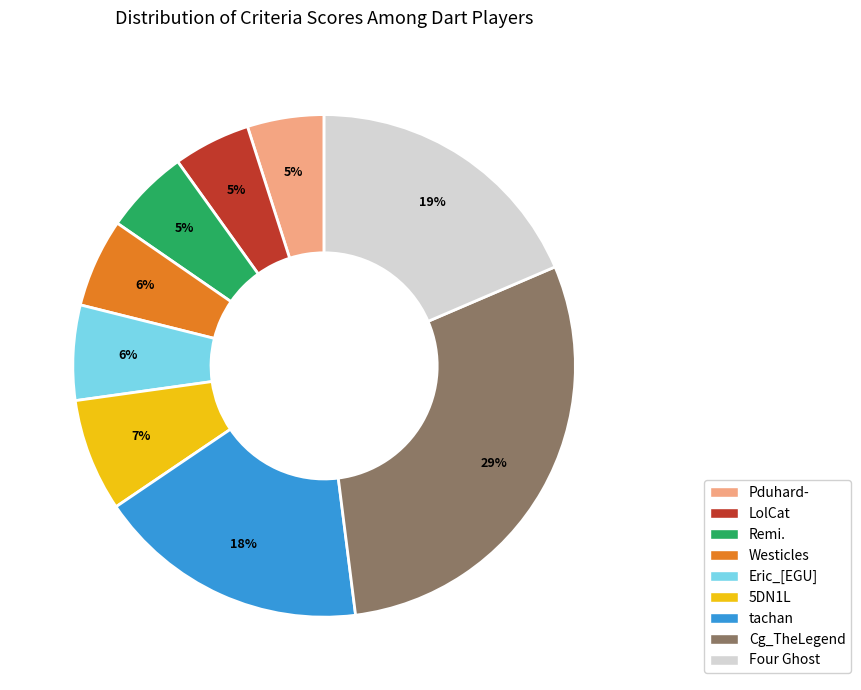

Which slice is the largest?

Cg_TheLegend